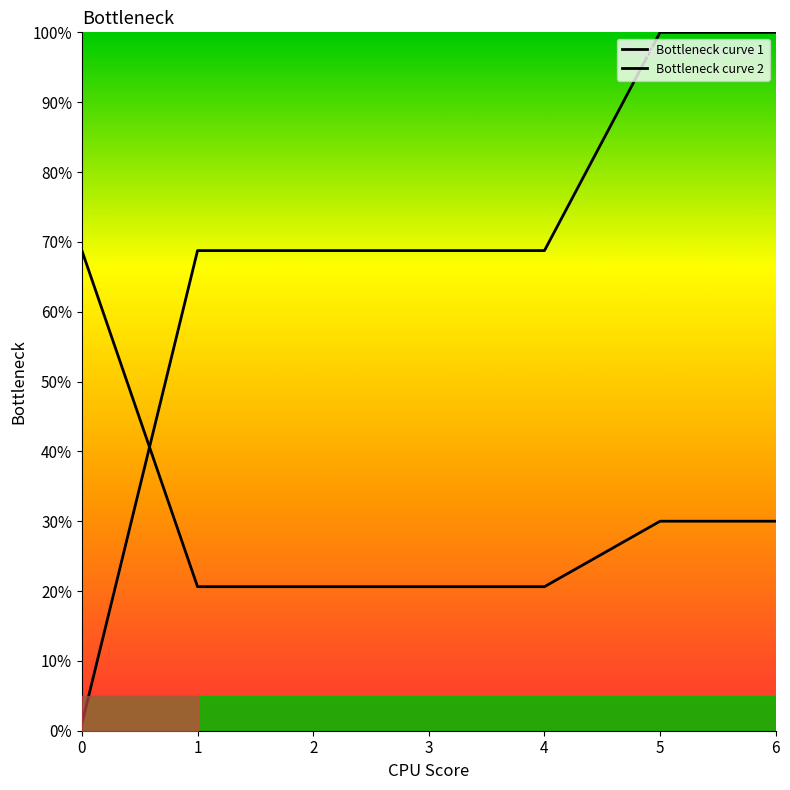

What is the value of the Bottleneck curve 1 point at the 3rd from the left?

20.6